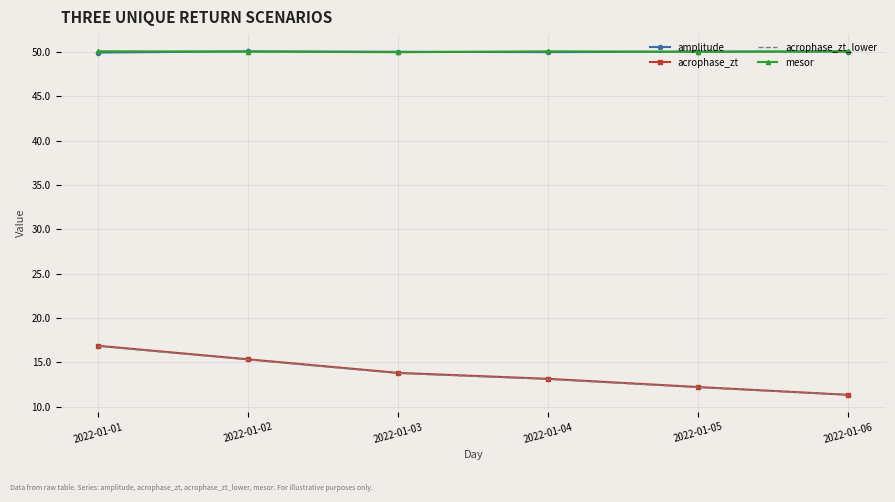

True or false: acrophase_zt has a value of 8.8 at 2022-01-04.

False